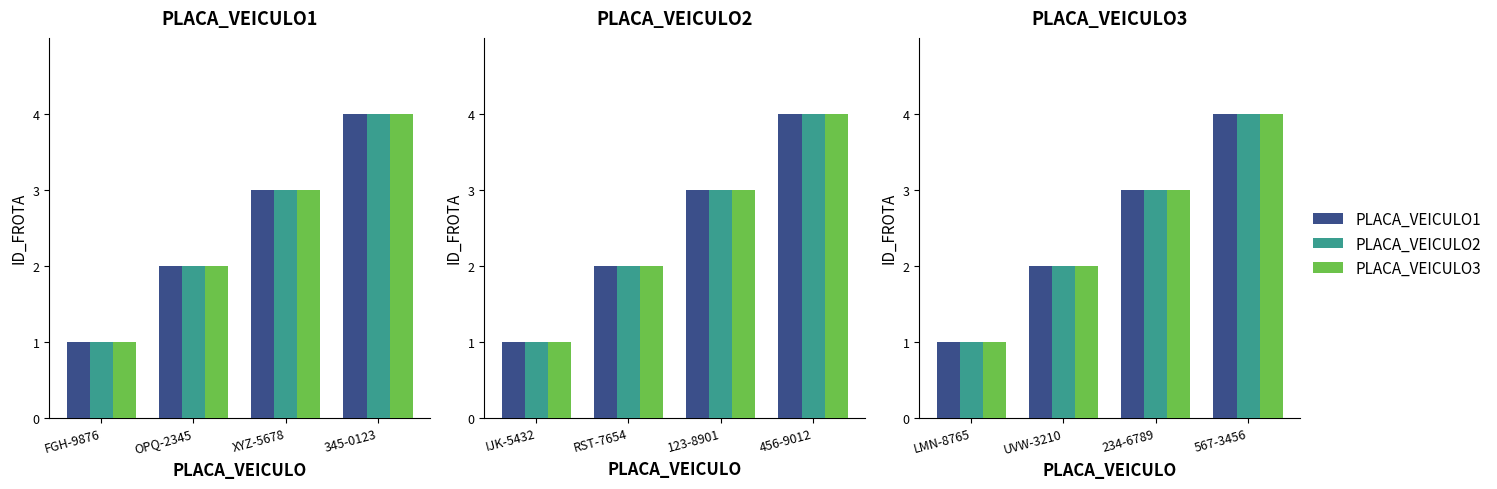

What is the label of the 3rd bar from the right?

UVW-3210